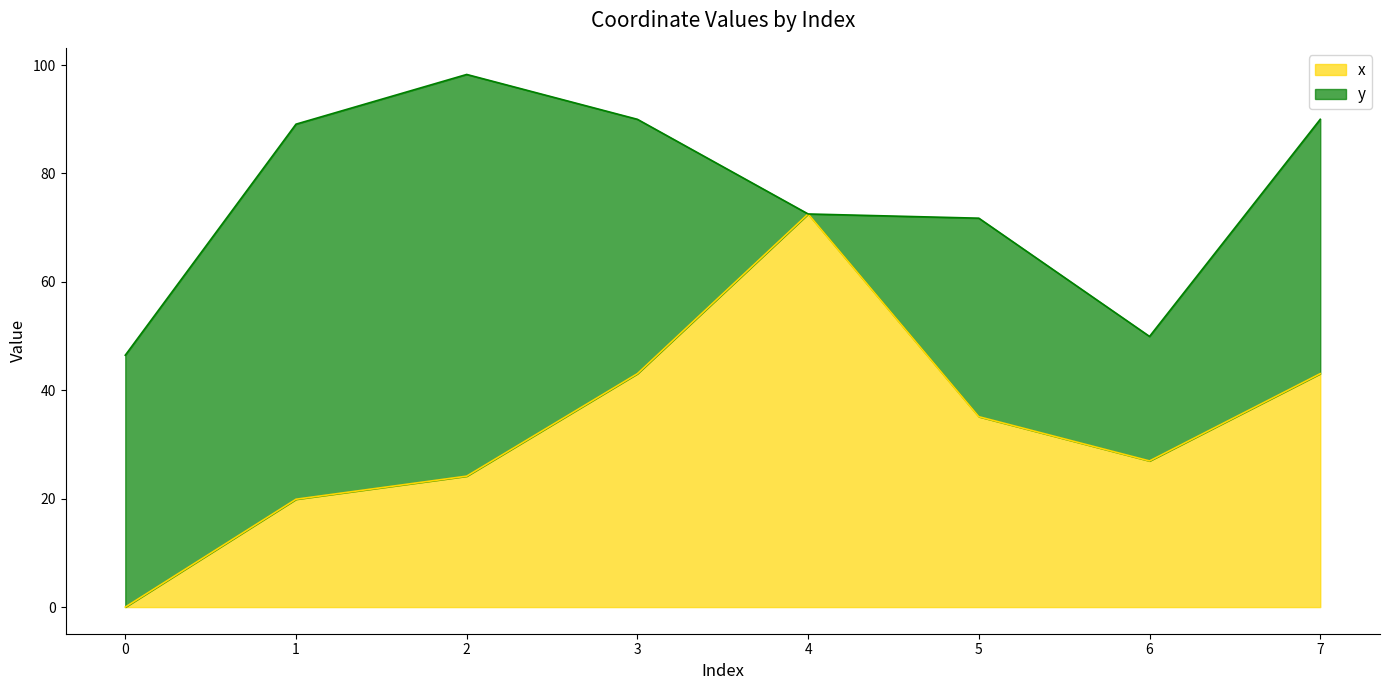

What is the difference between the second highest and second lowest values in the x series?

23.2